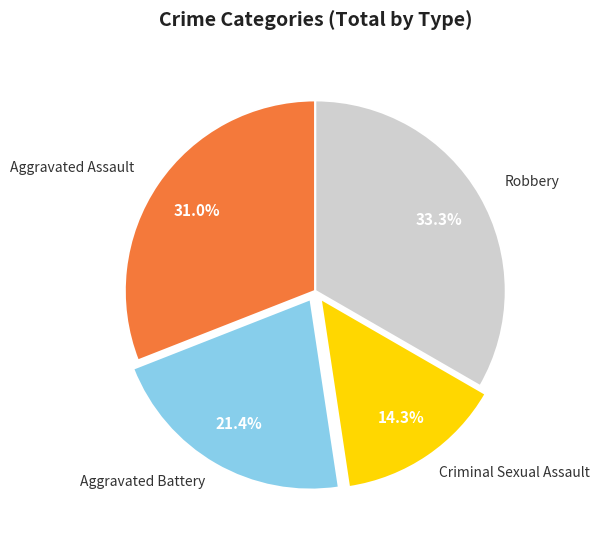

Rank the categories by value from highest to lowest.

Robbery, Aggravated Assault, Aggravated Battery, Criminal Sexual Assault